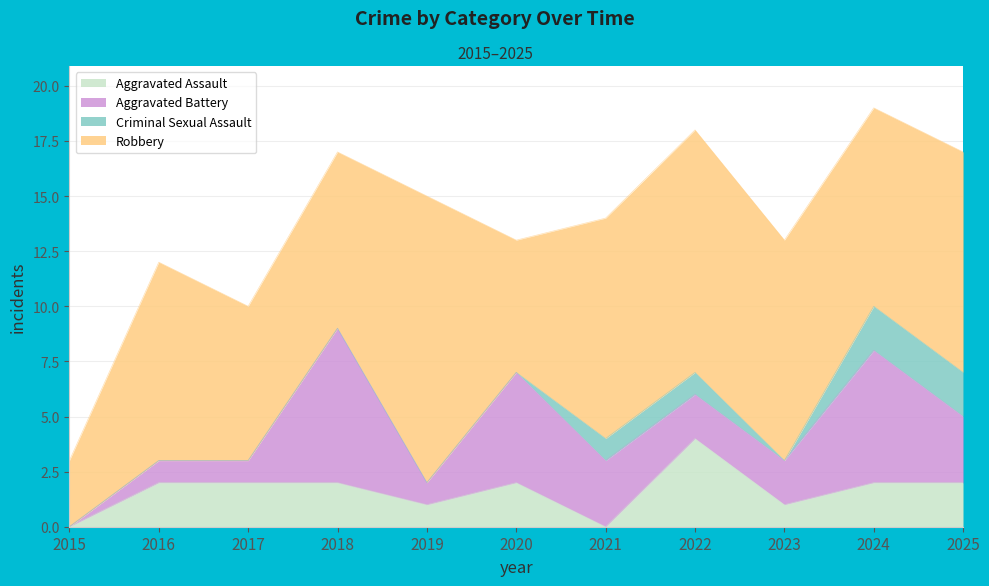

The Criminal Sexual Assault series shows 2 at 2025. True or false?

True